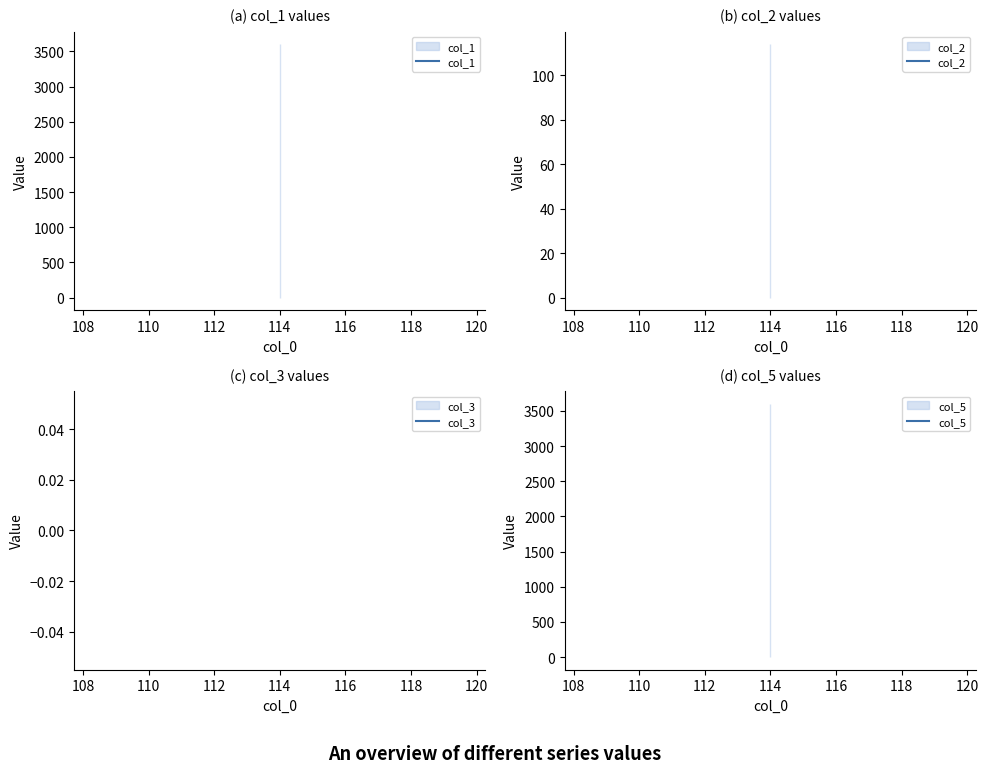

Which series changed the most between 106 and 110?

col_1